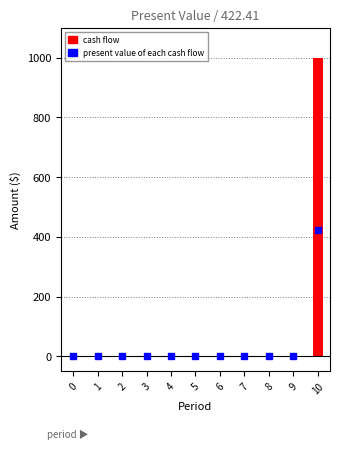

How many groups of bars are there?

11